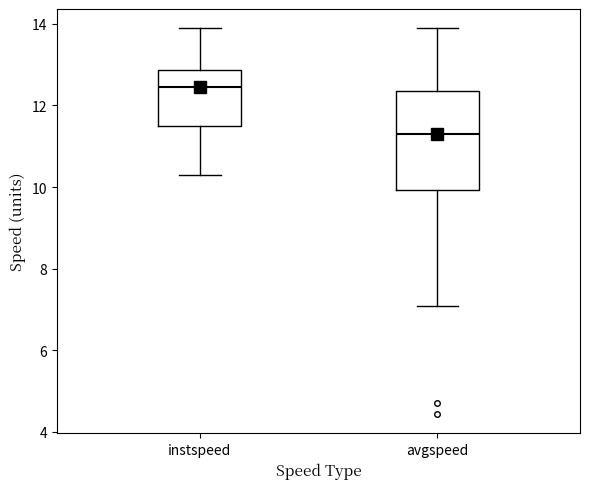

Which box's median line is the highest?

instspeed